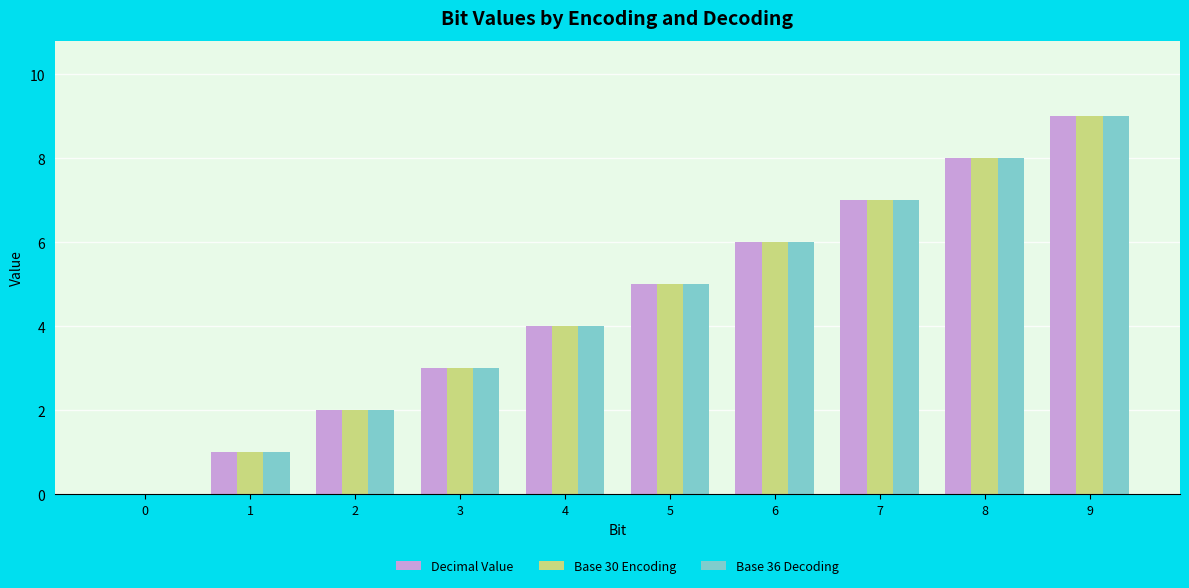

At which label does Base 30 Encoding reach its peak?

9